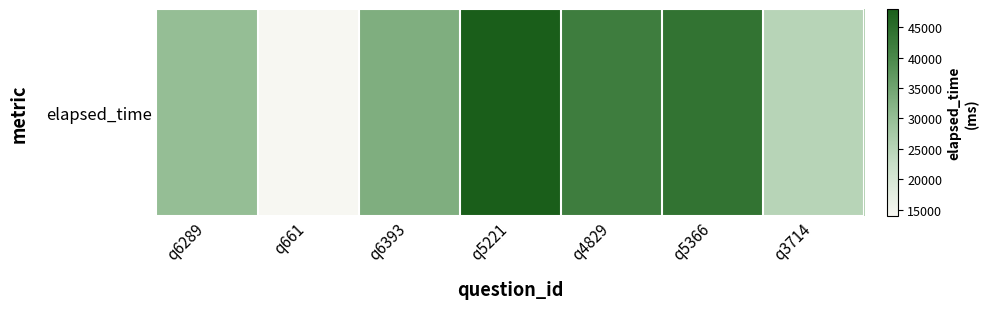

Rank the categories by value from lowest to highest.

q661, q3714, q6289, q6393, q4829, q5366, q5221